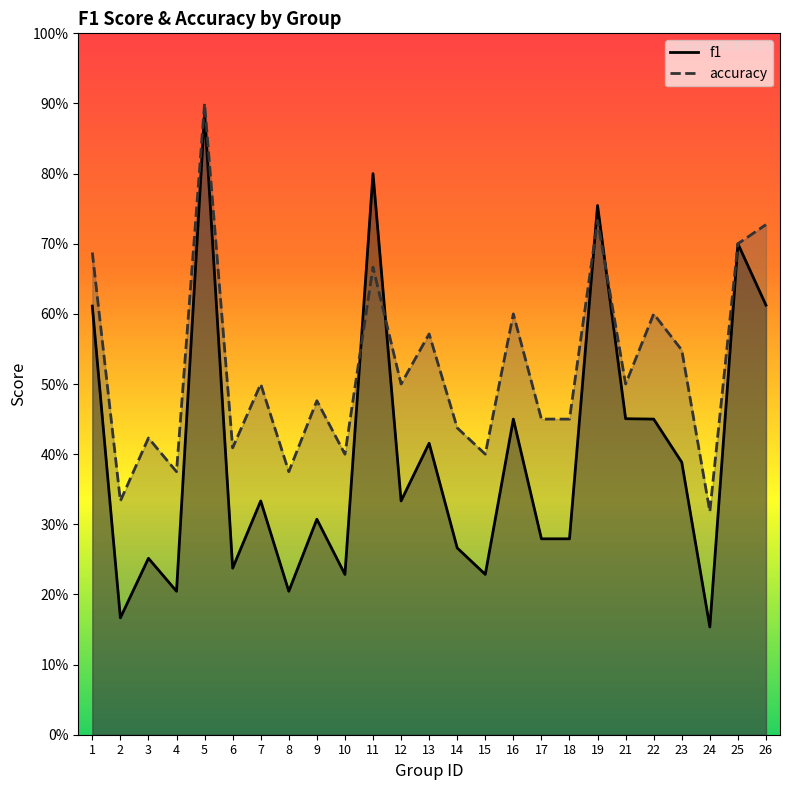

How many categories are shown in the chart?

25